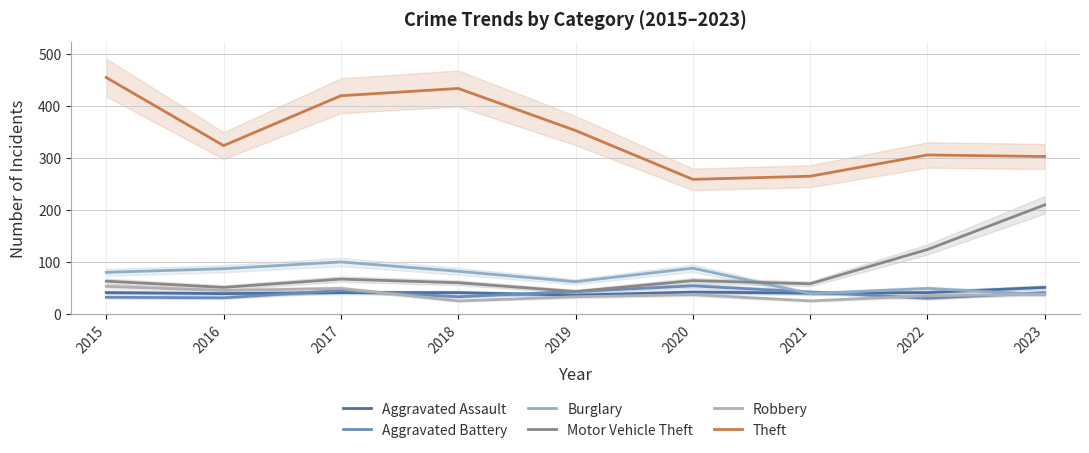

What is the value of the Burglary point at the 6th from the left?

88